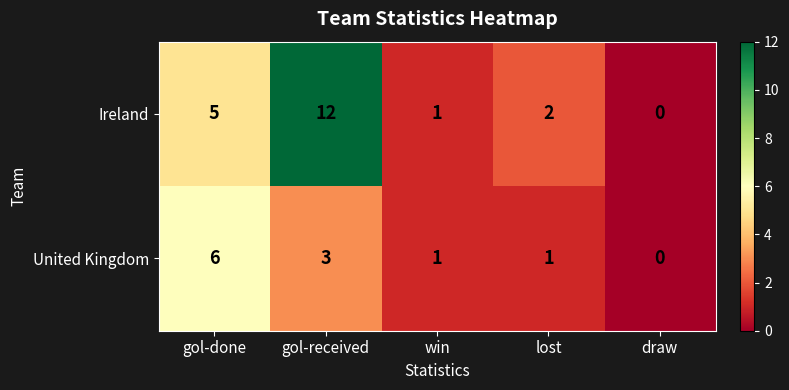

How many values in United Kingdom are above zero?

4